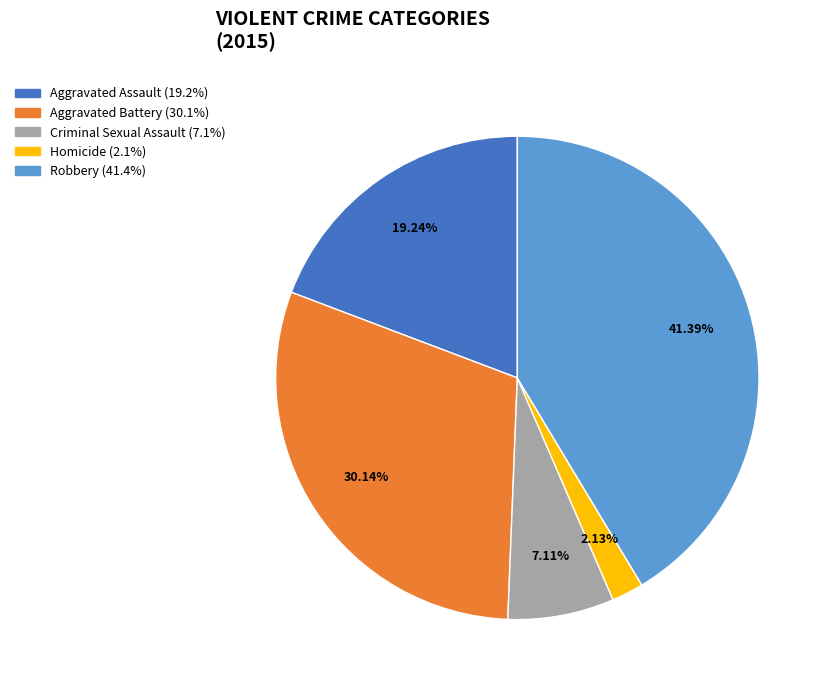

Approximately how many times larger is the value at Criminal Sexual Assault compared to Aggravated Battery?

0.2